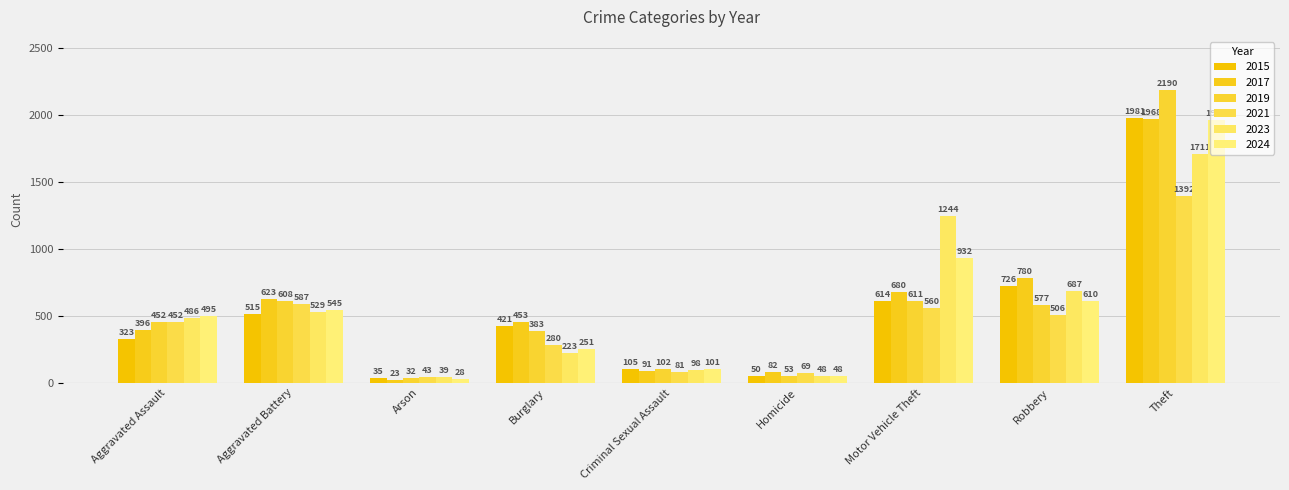

True or false: 2023 has a value of 486 at Aggravated Assault.

True